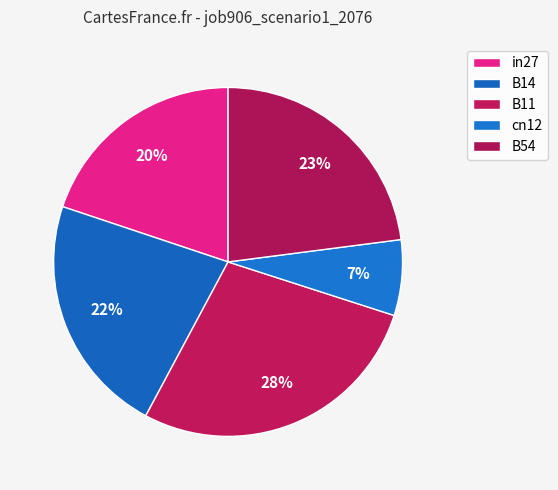

Is there a majority slice in this chart?

No